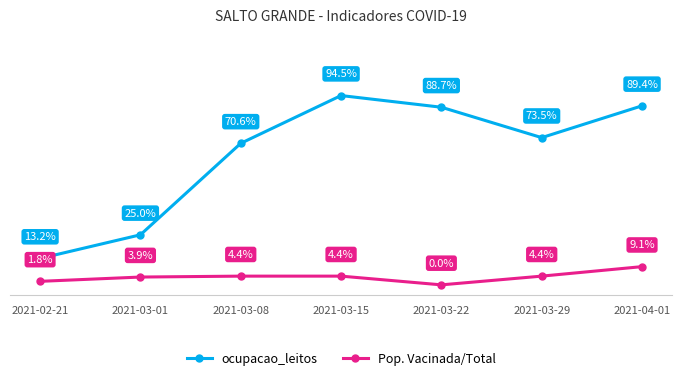

At which category does ocupacao_leitos reach its first local valley?

2021-03-29